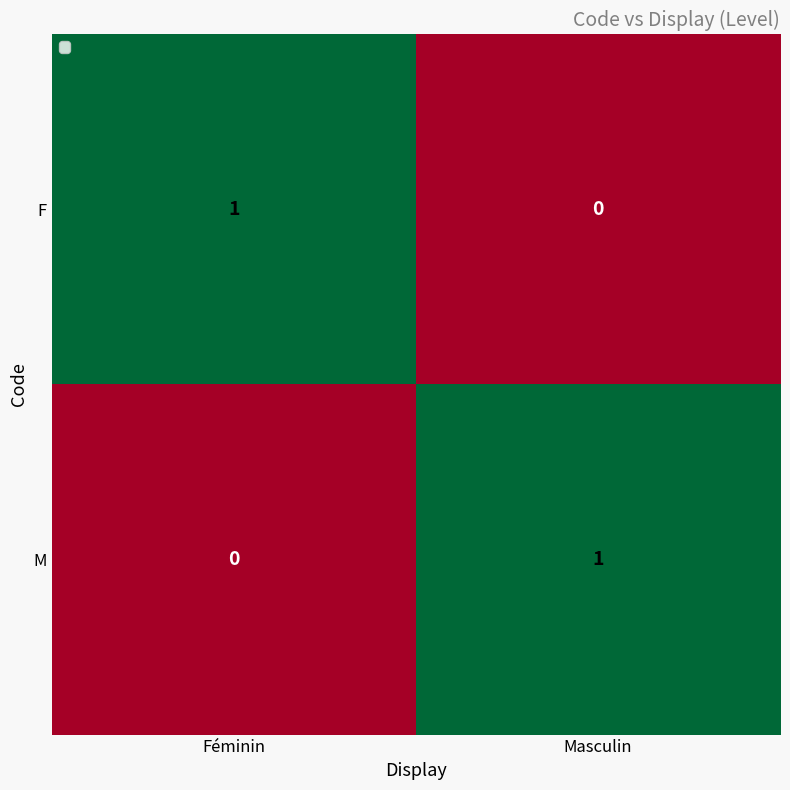

At which label is M closest to 0?

Féminin